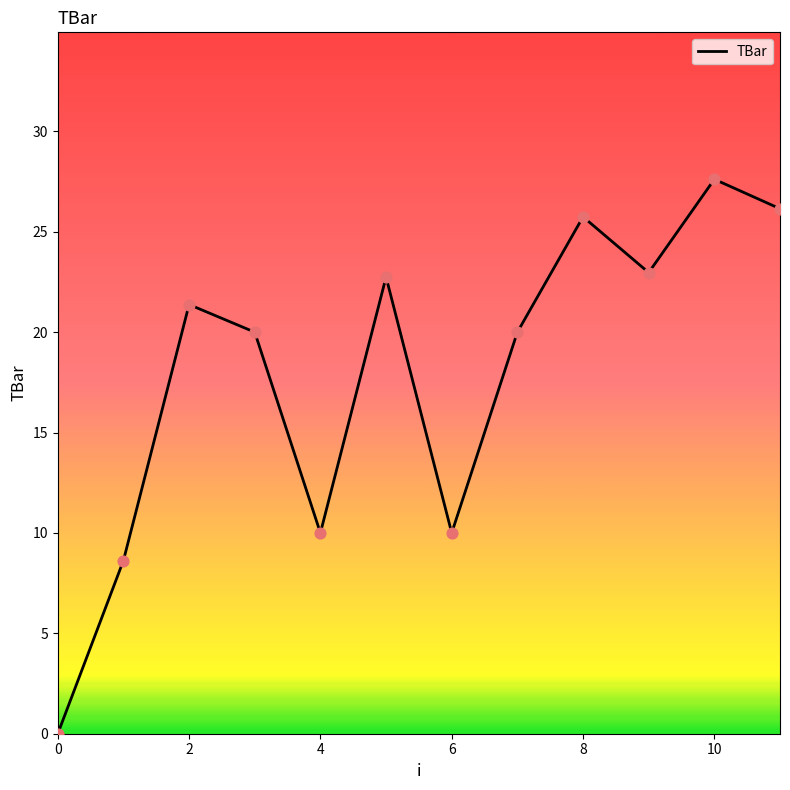

What is the maximum value shown in the chart?

27.6